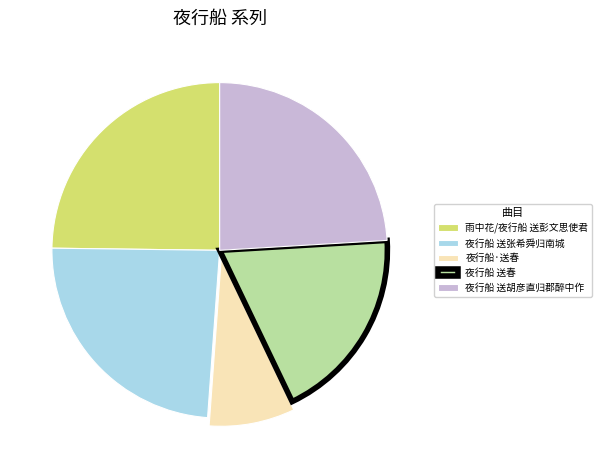

Is there a majority slice in this chart?

No